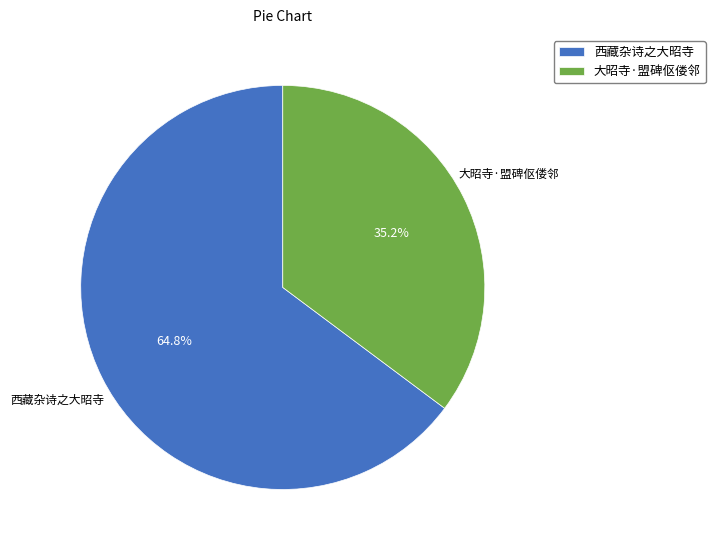

What is the ratio of the value at 西藏杂诗之大昭寺 to the value at 大昭寺·盟碑伛偻邻?

1.8